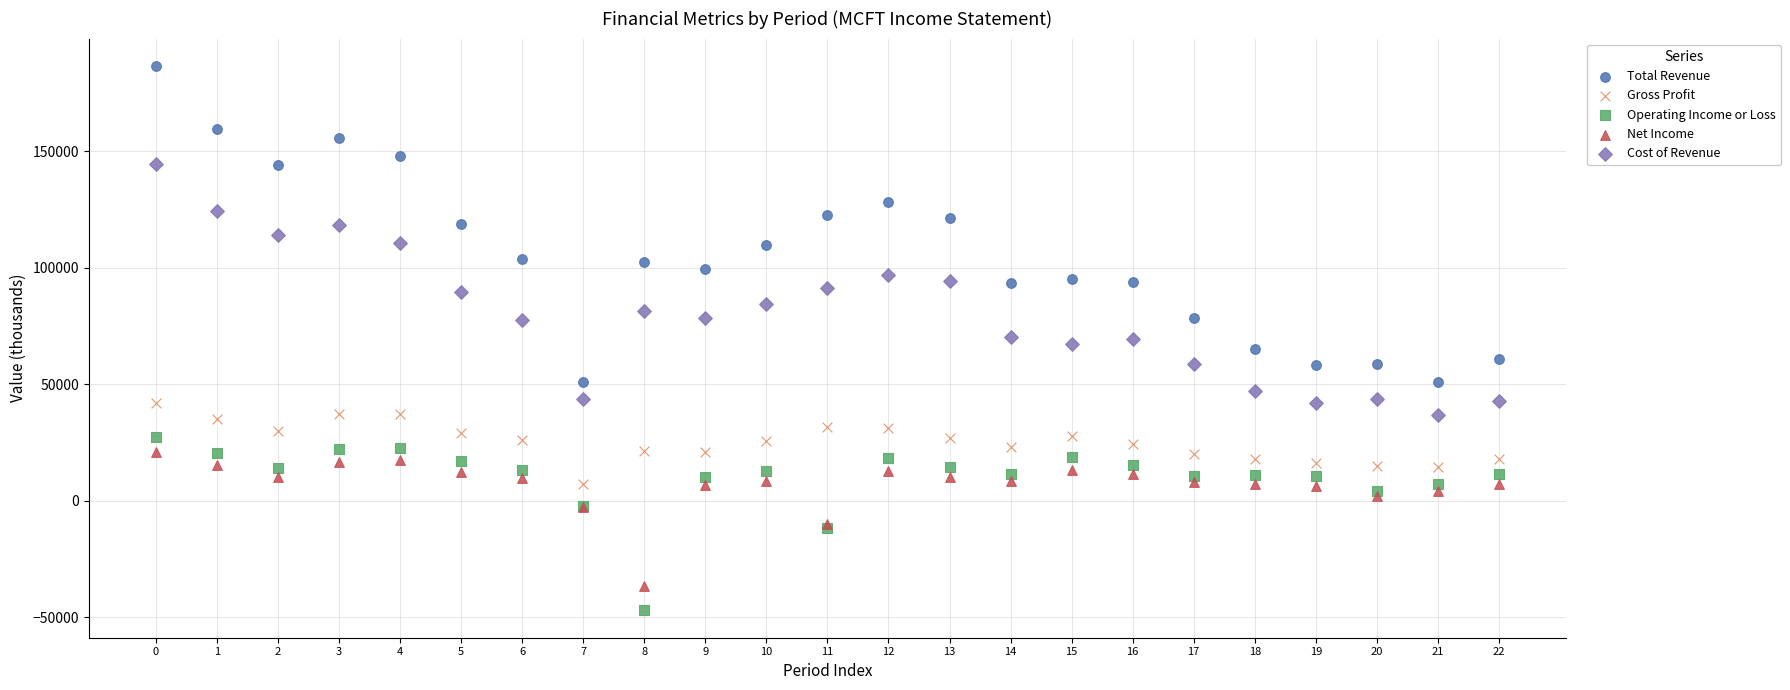

Which series contains the lowest Y value?

Operating Income or Loss